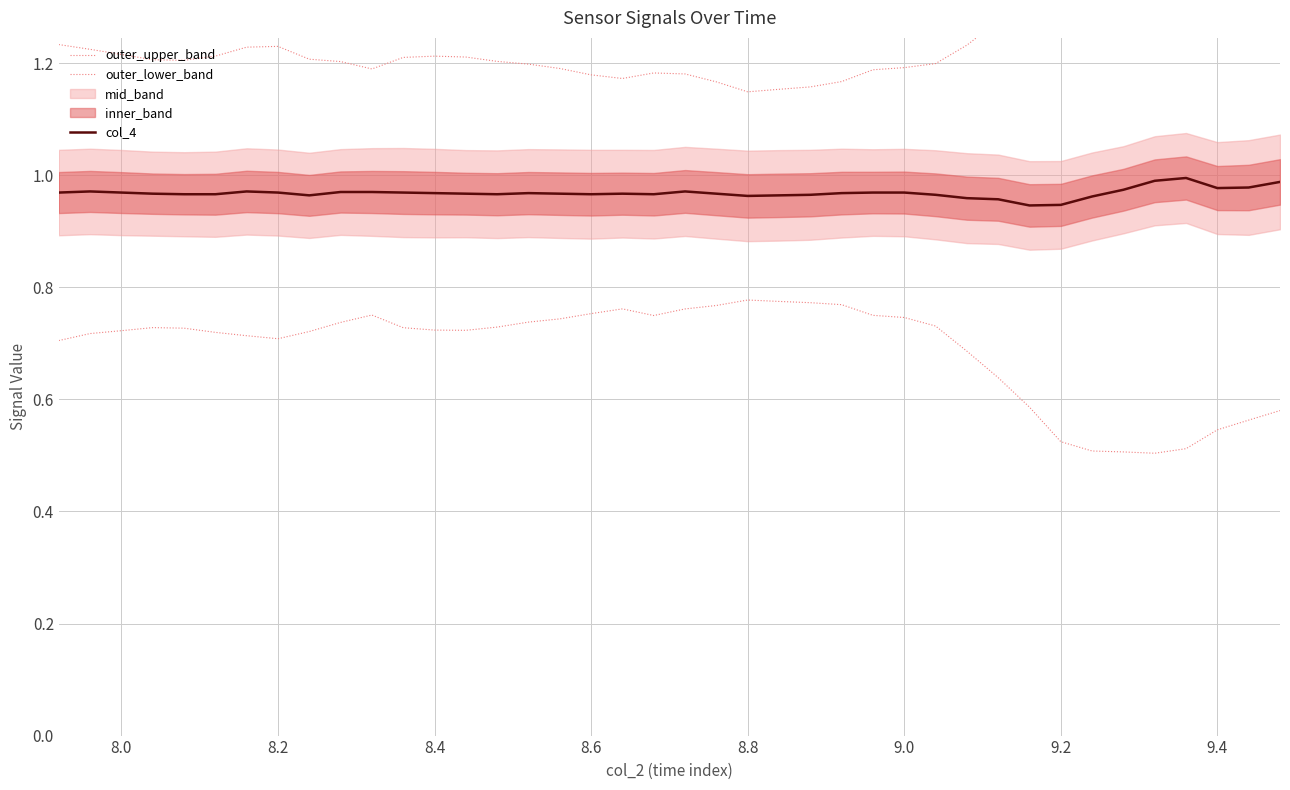

What is the difference between the second highest and minimum values in the outer_upper_band series?

0.3